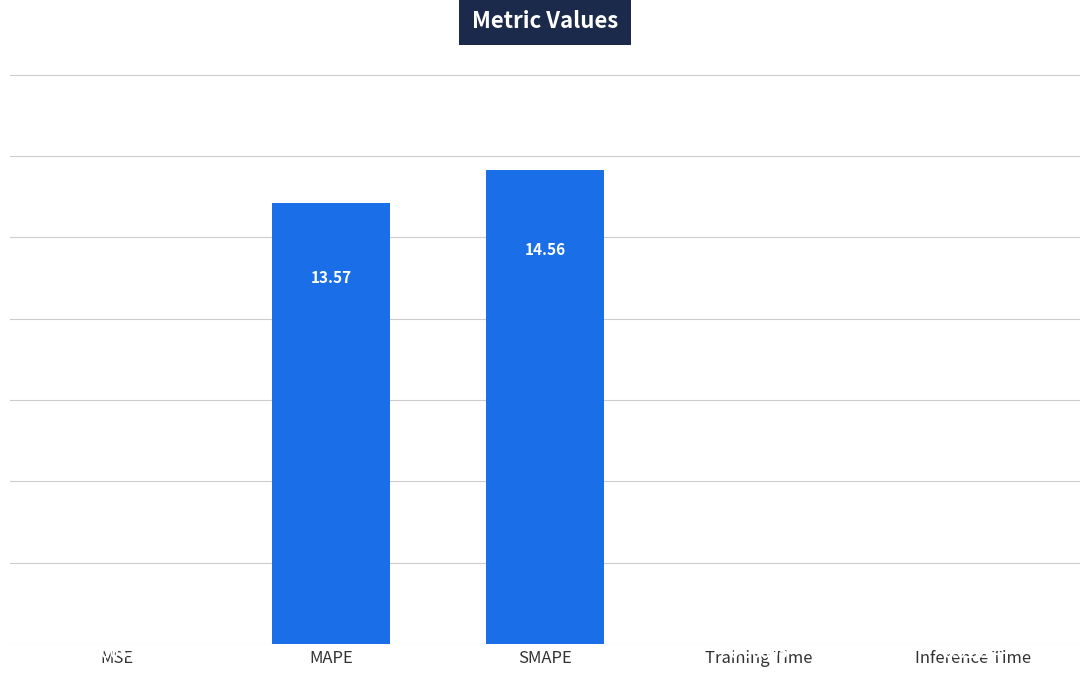

At which label is the value closest to 7?

MAPE